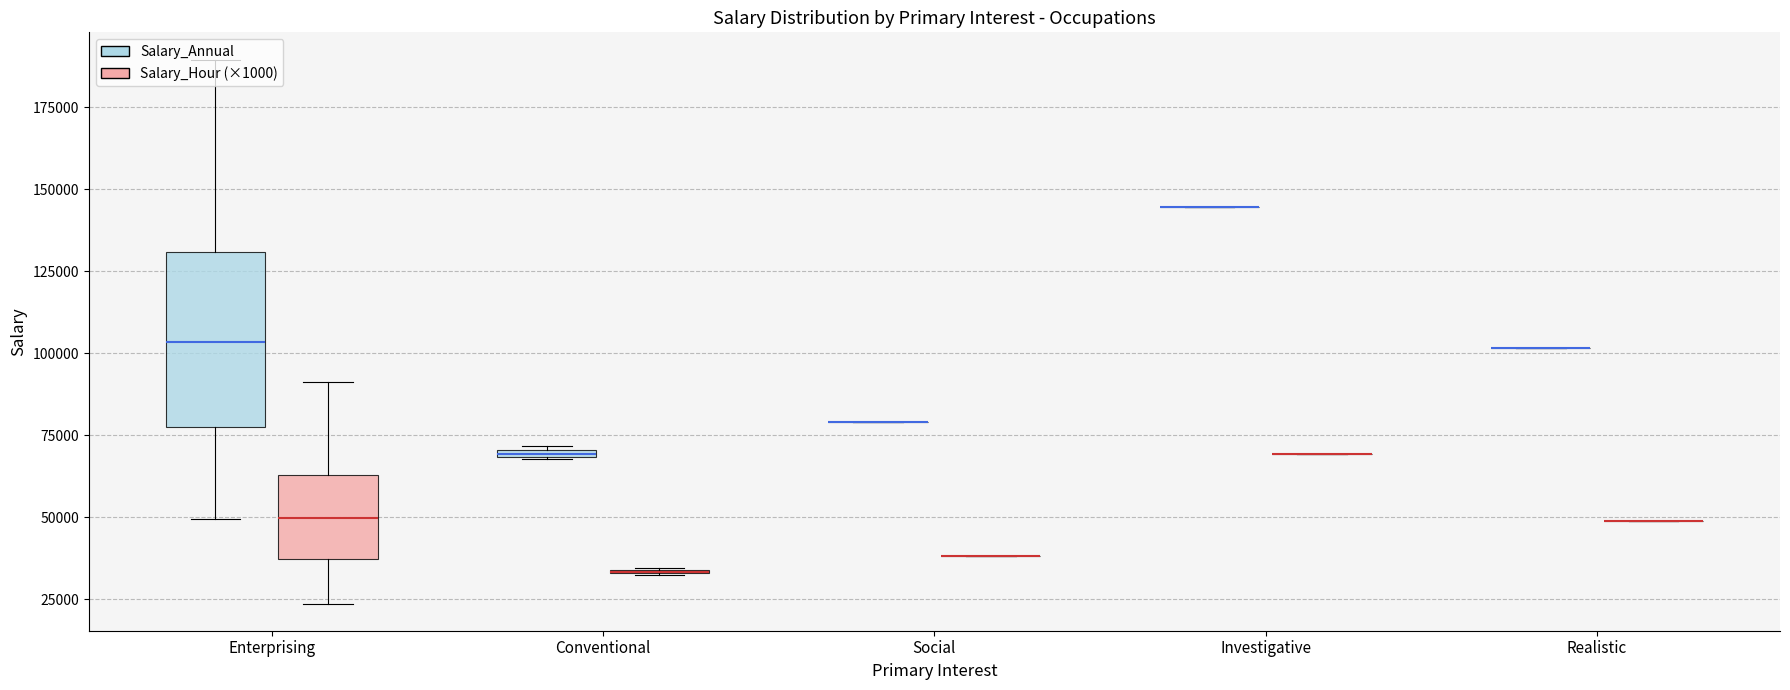

How many data points does each series have?

34